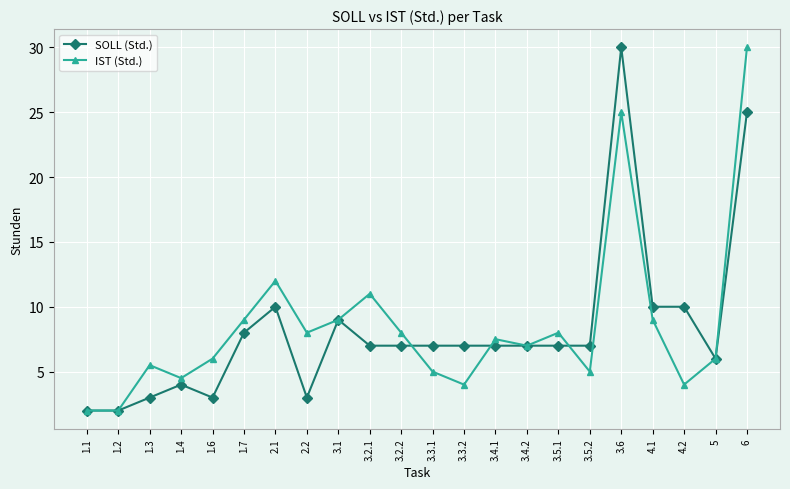

What is the difference between the maximum and minimum values in the SOLL (Std.) series?

28.0